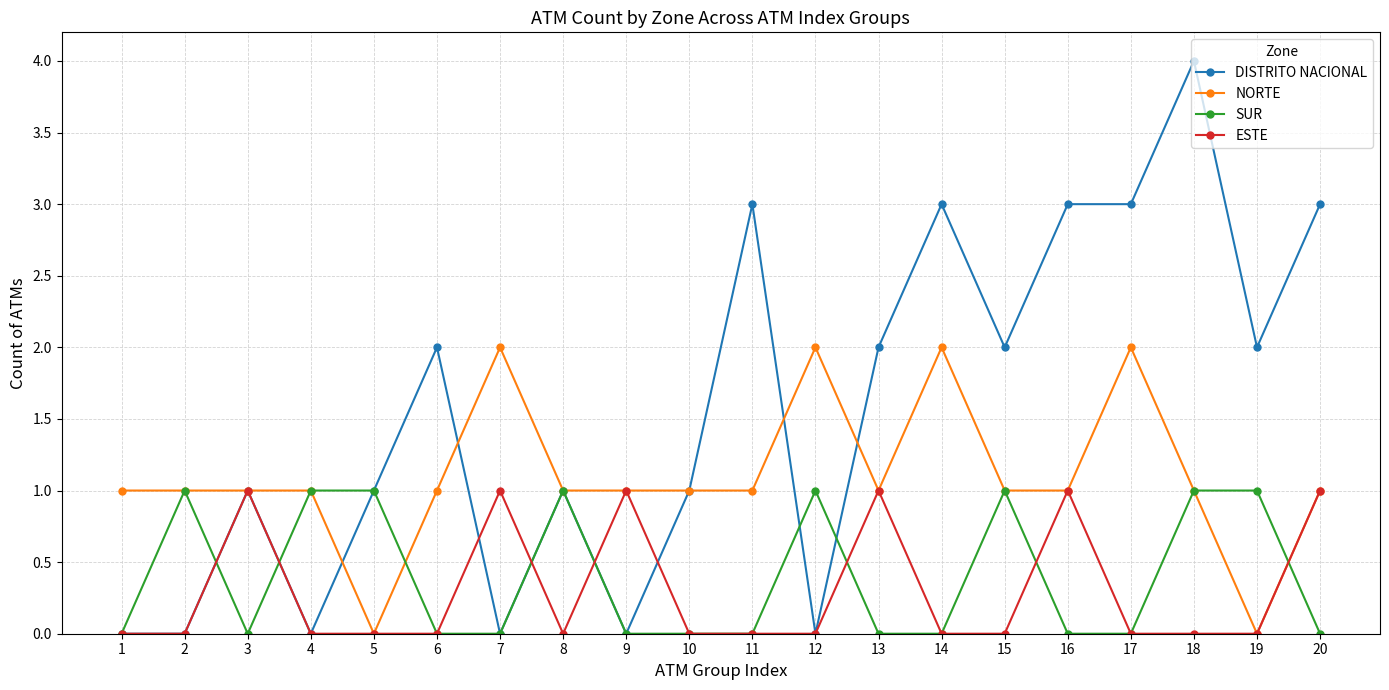

At which category does the chart reach its peak across all series?

18